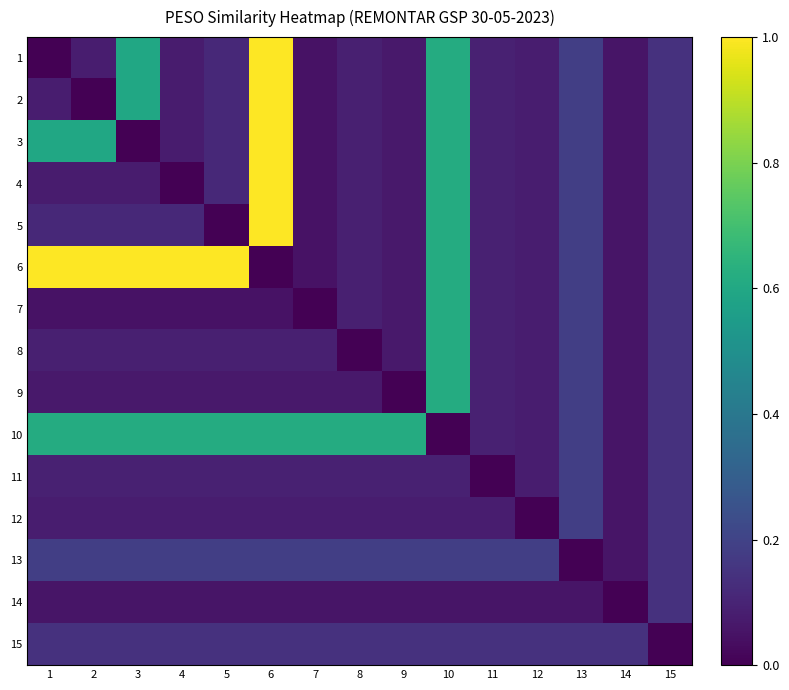

What is the difference between the highest and lowest values at 7?

0.6